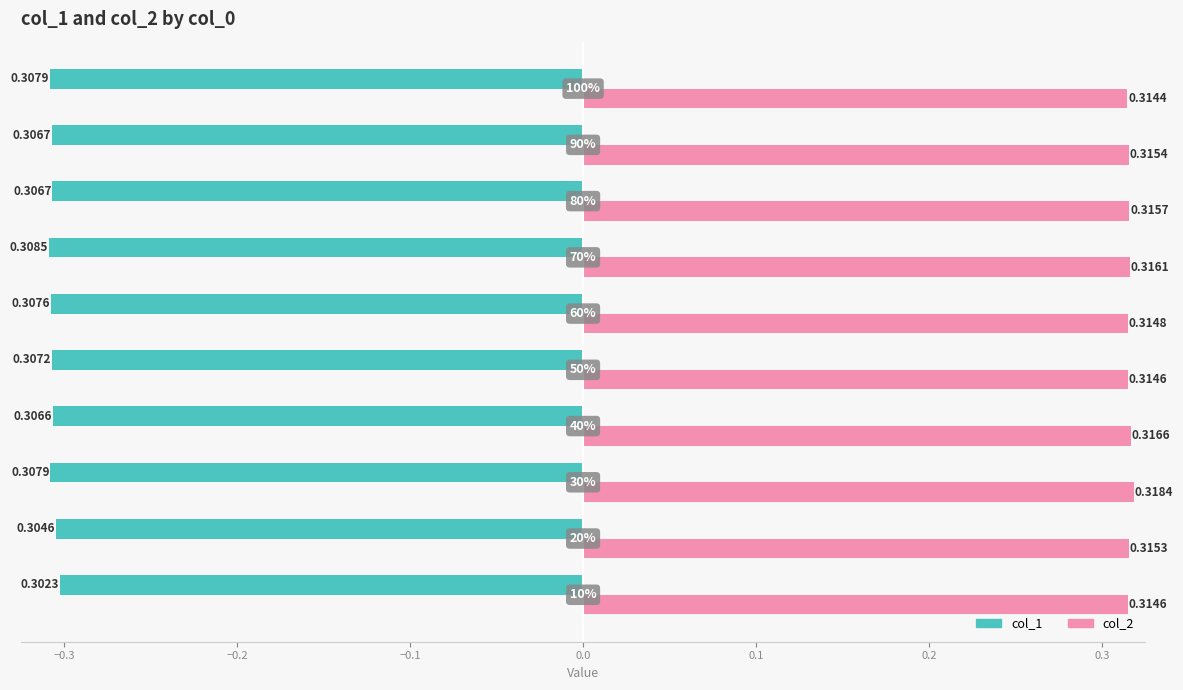

Which series has the widest spread of values?

col_1